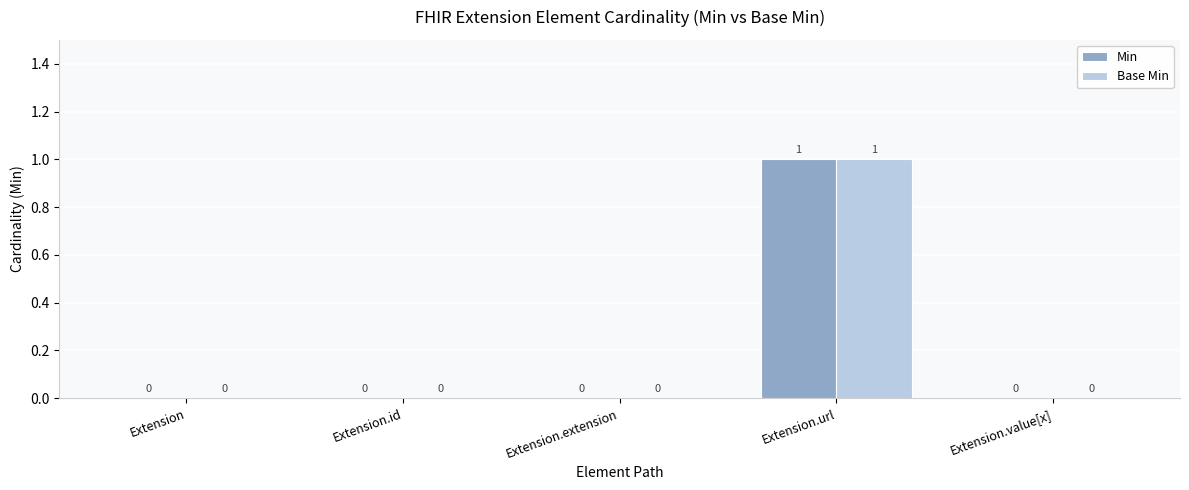

Is it true that Base Min equals 0 at Extension.extension?

True